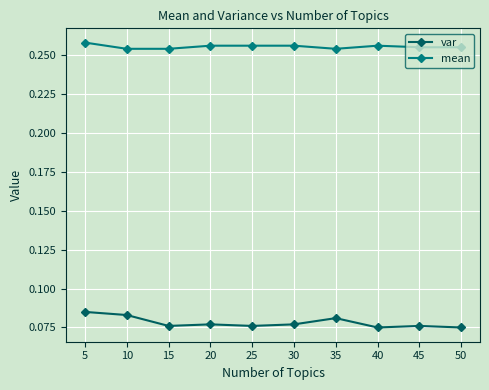

What is the sum of the mean values at 45 and 40?

0.5